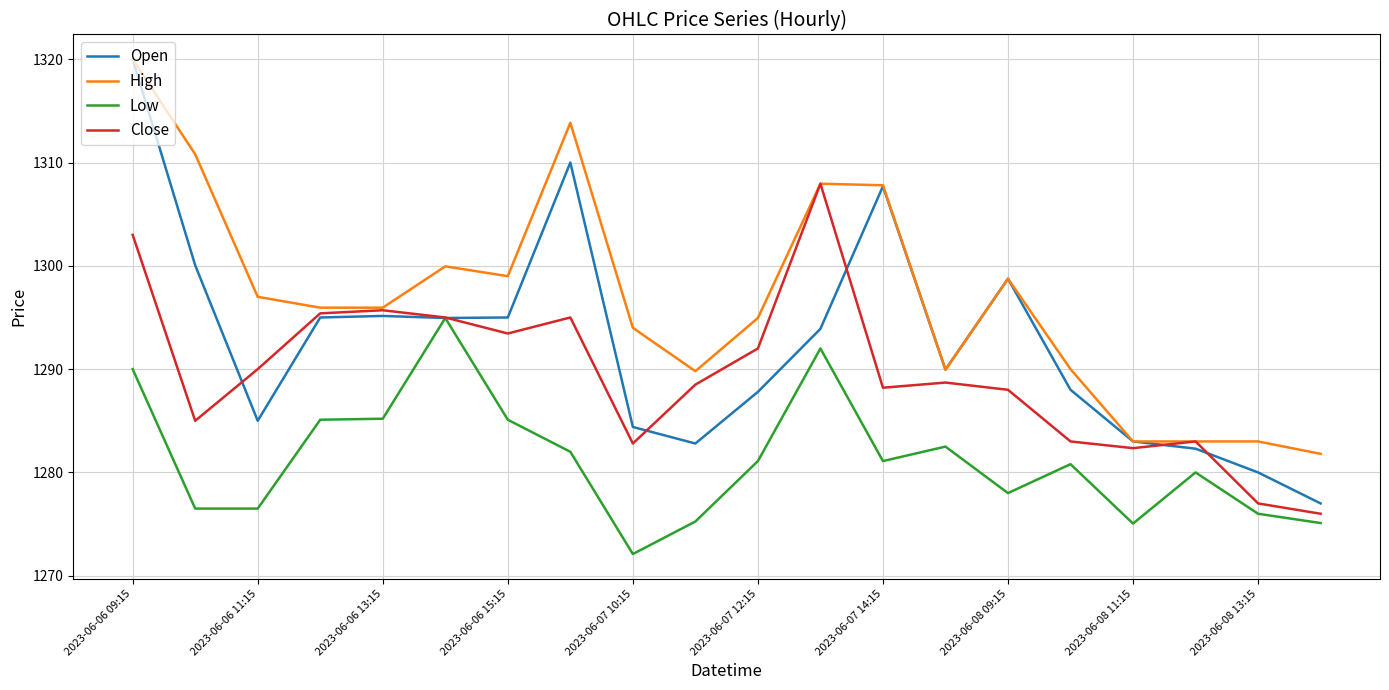

What is the average value of the High series?

1296.8